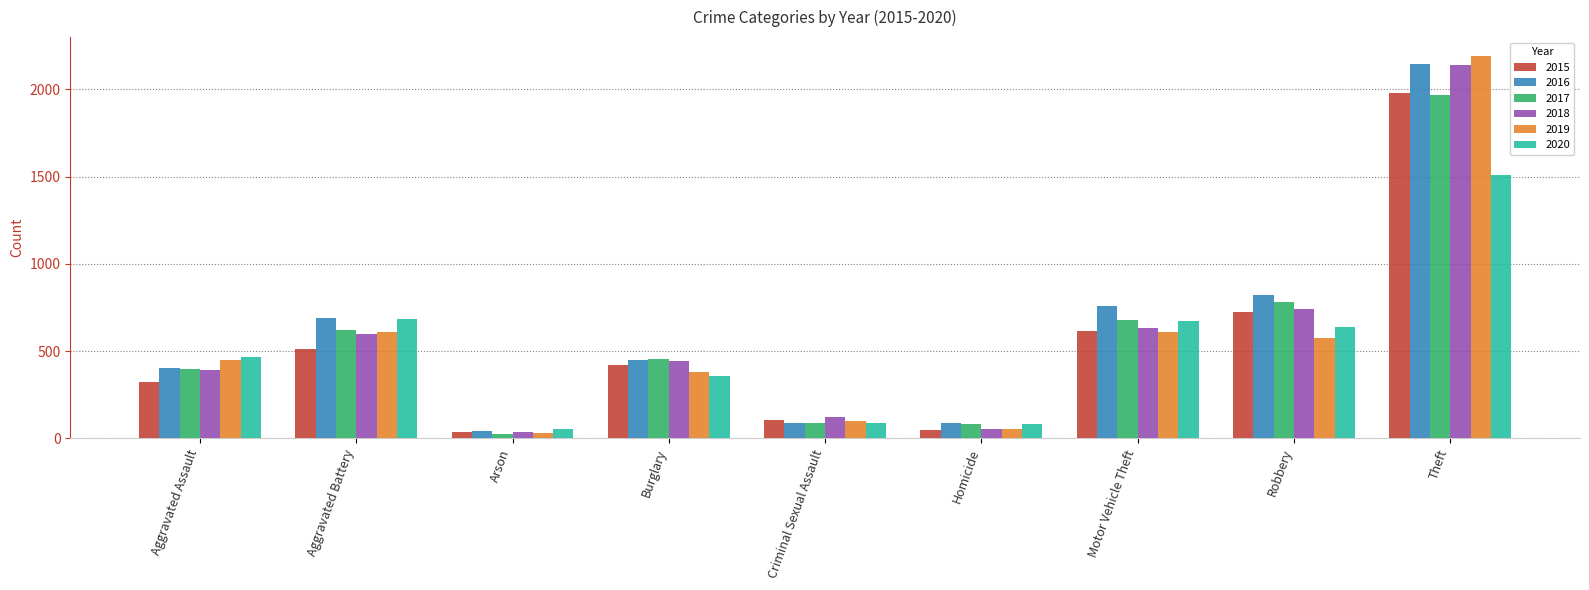

At which label is 2017 closest to 995?

Robbery